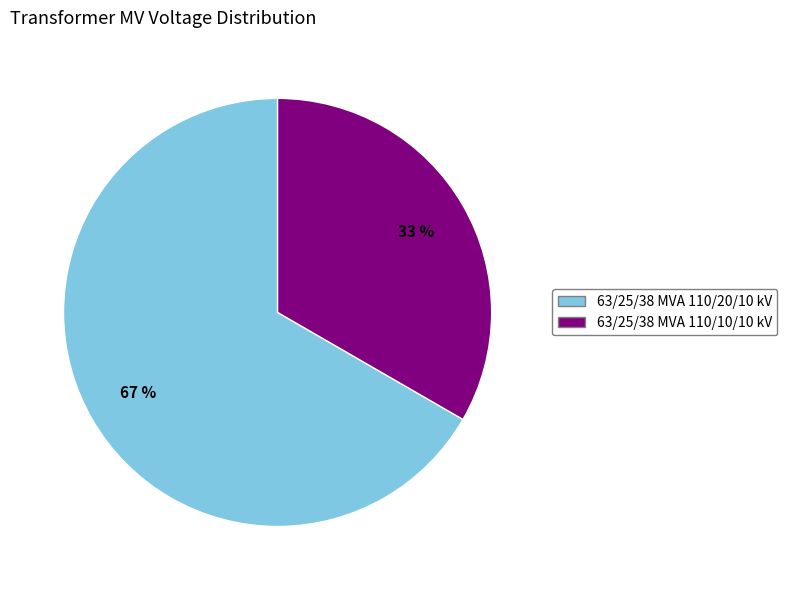

What percentage is the 63/25/38 MVA 110/20/10 kV slice, to the nearest percent?

67%